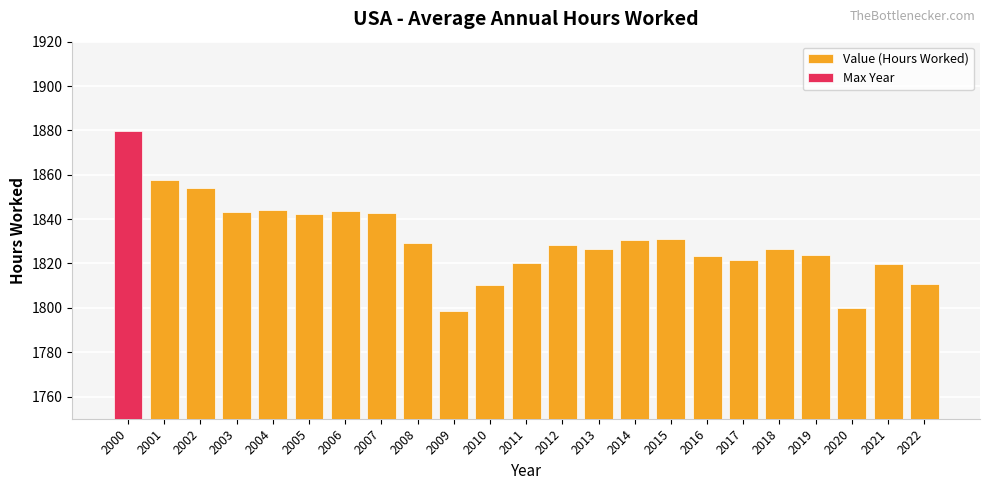

What is the sum of all values?

42108.3